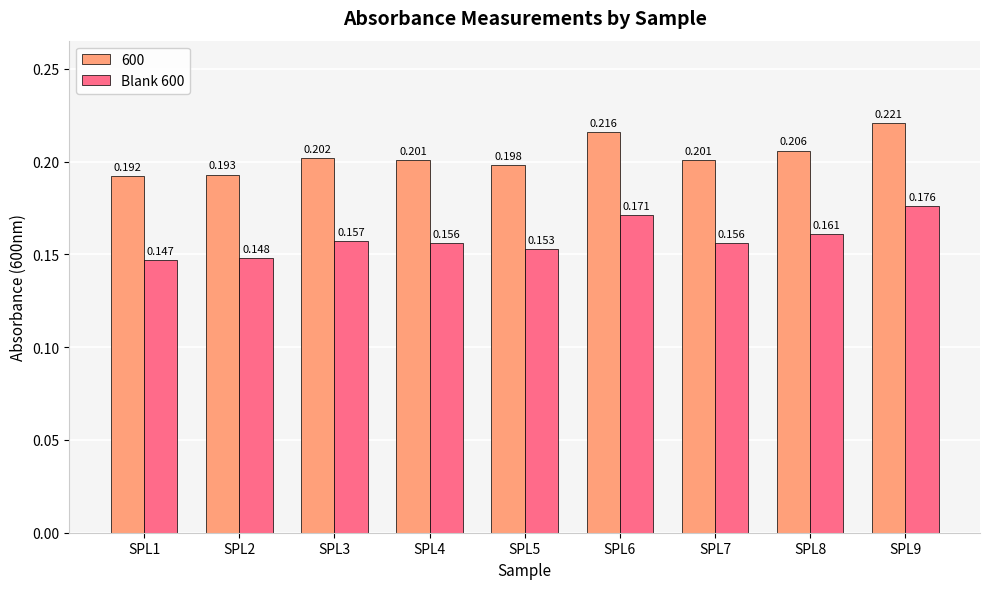

Is the value of Blank 600 at SPL6 greater than the value of 600 at SPL5?

No